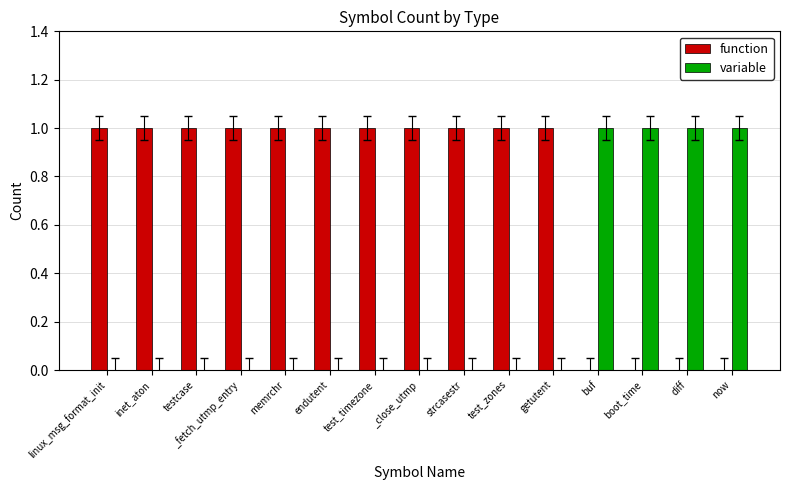

The function series shows 1 at endutent. True or false?

True